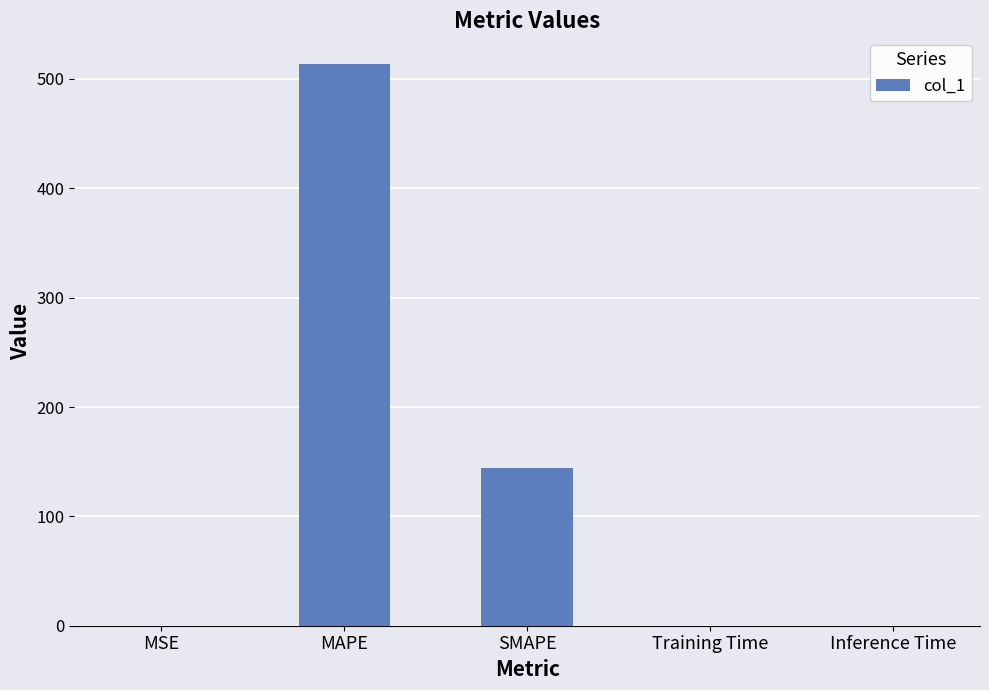

True or false: the data shows 143.9 at SMAPE.

True